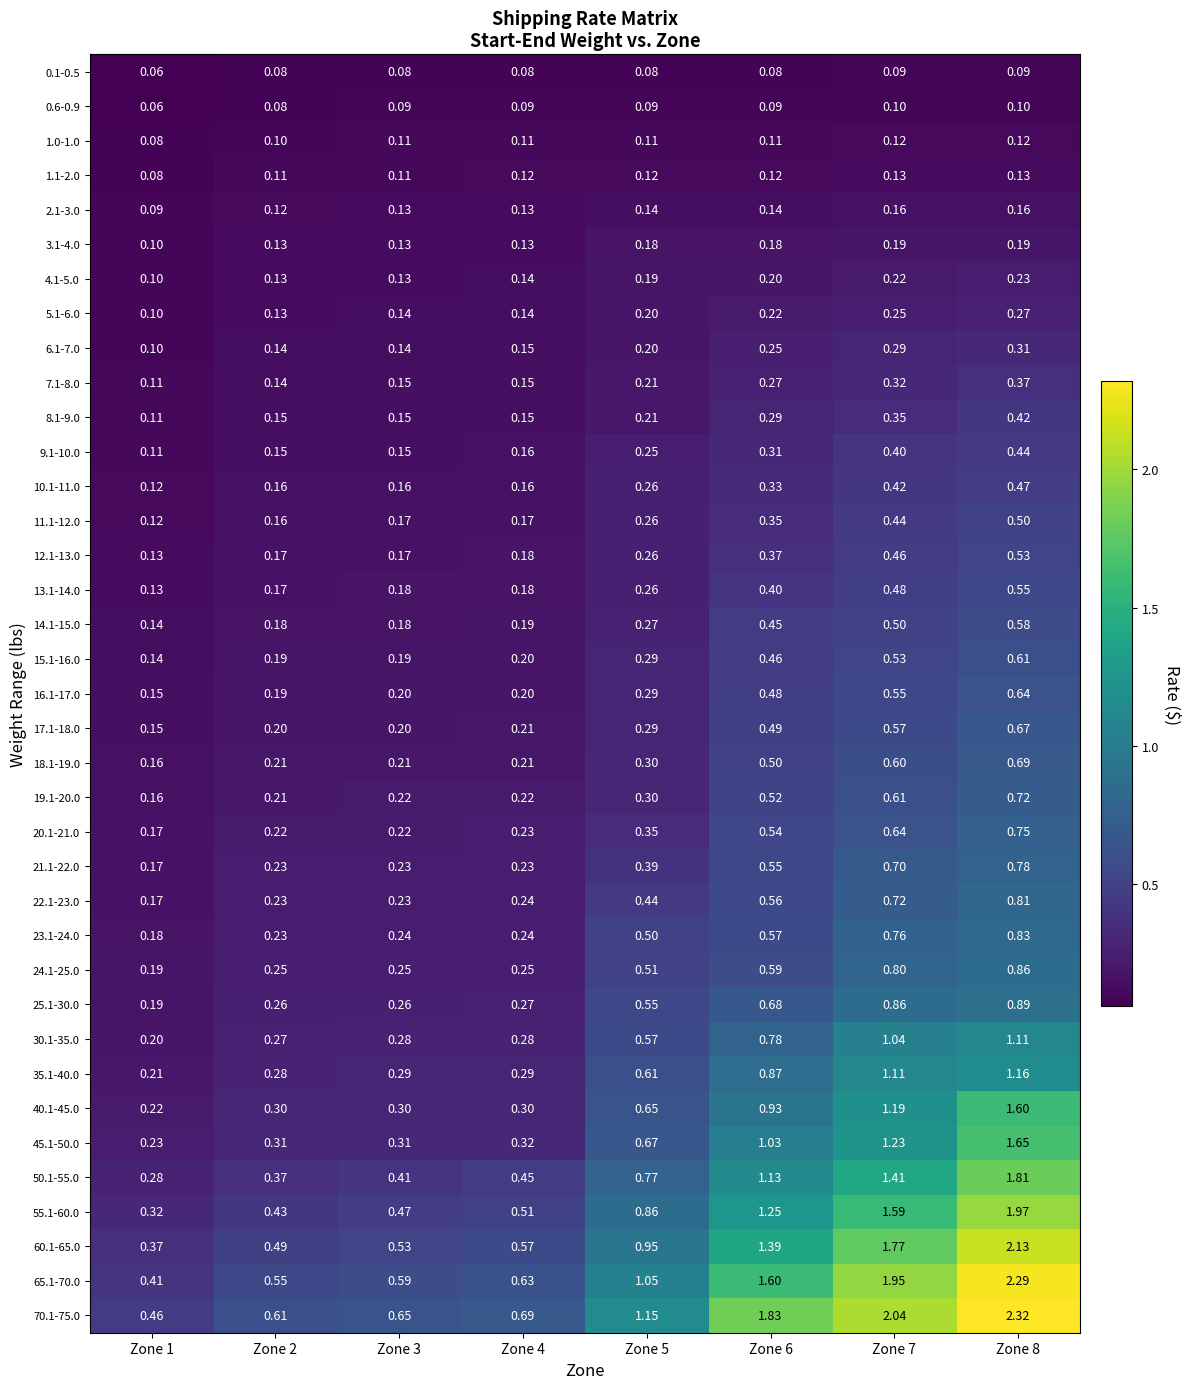

Is the value of 15.1-16.0 at Zone 6 greater than the value of 55.1-60.0 at Zone 7?

No